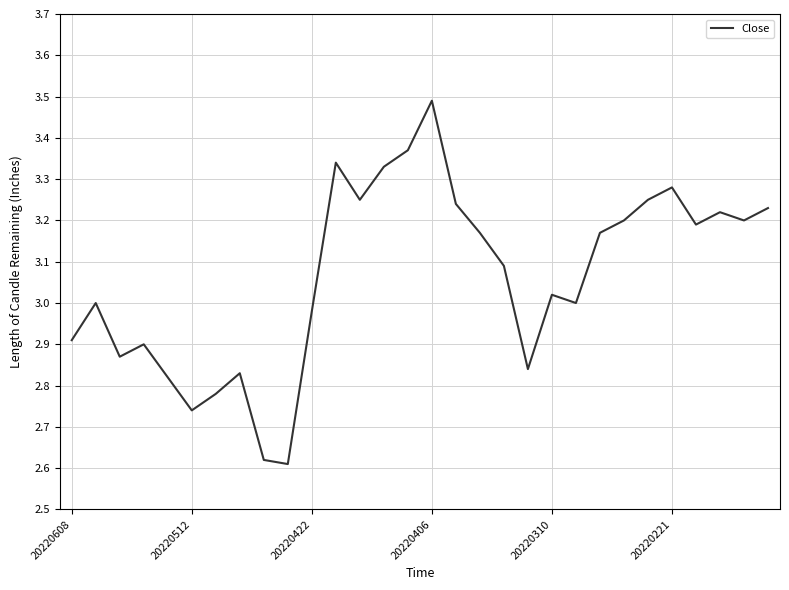

What is the maximum value shown in the chart?

3.5